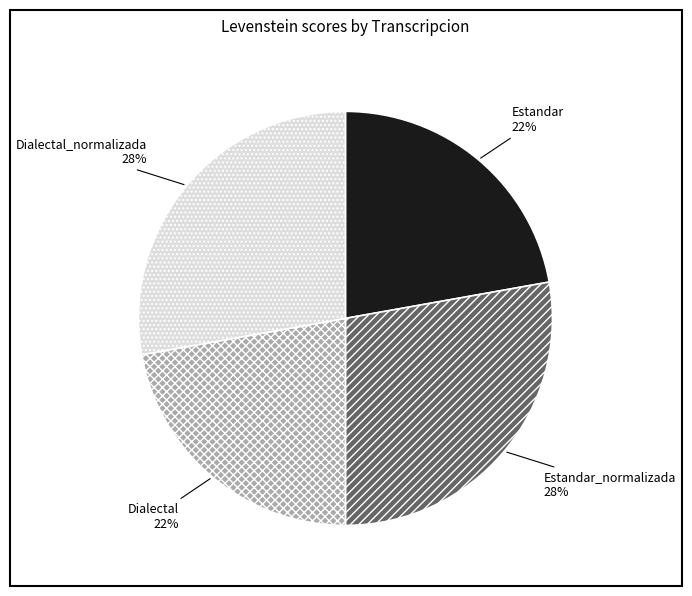

True or false: Estandar accounts for 22% of the total.

True